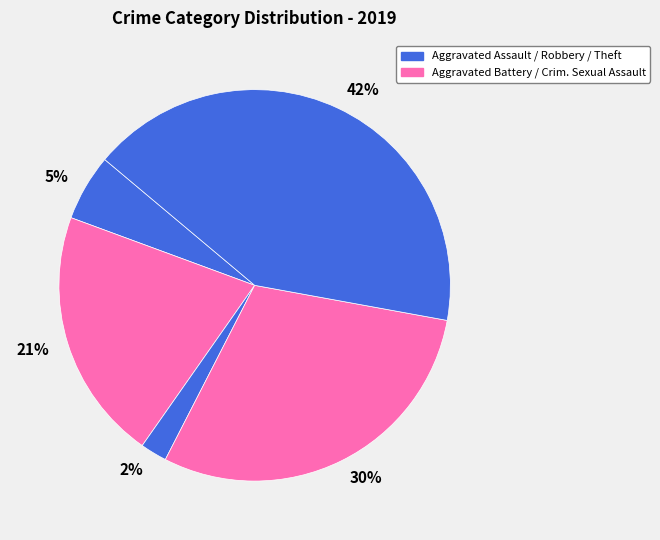

How many segments does this pie chart have?

5